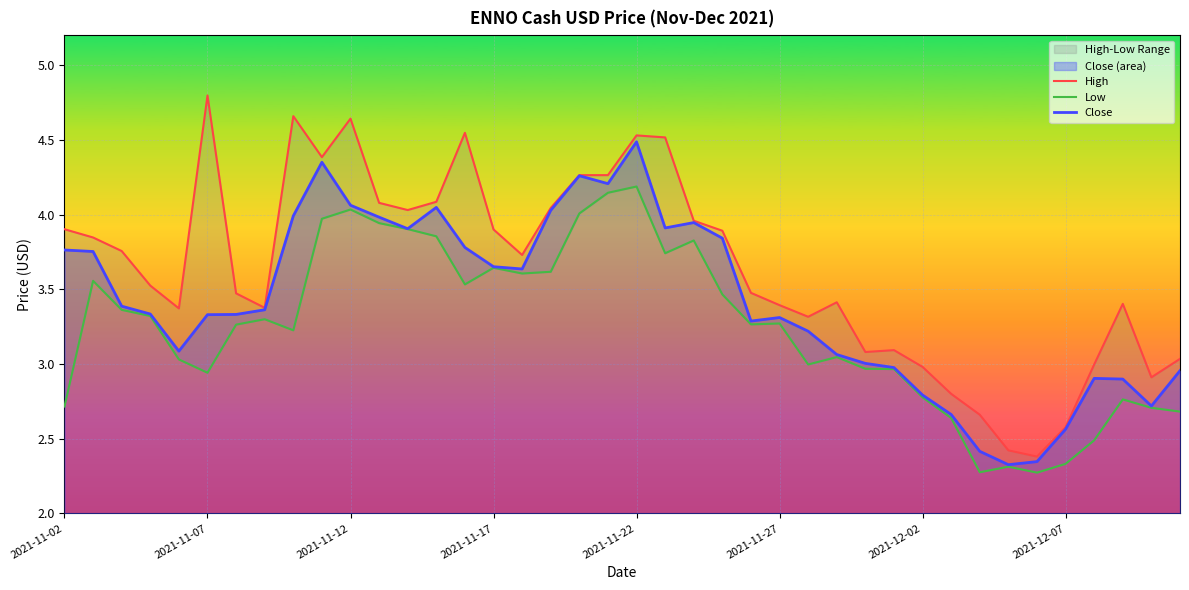

What is the difference between the Close values at 37 and 21?

1.0